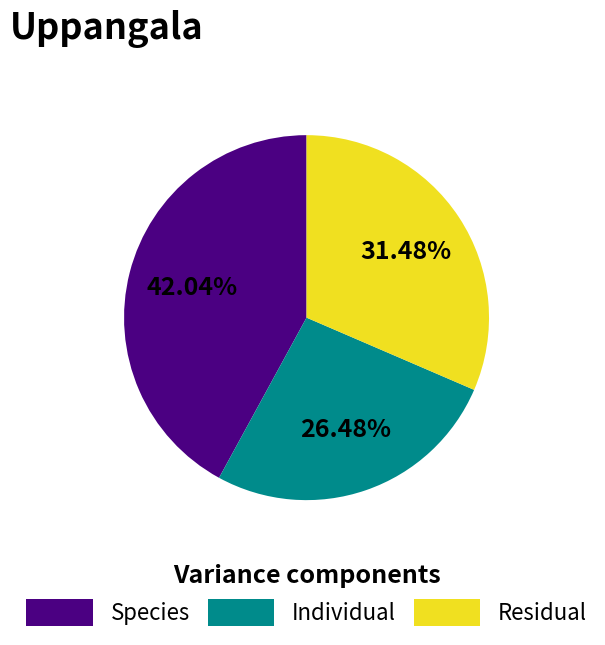

How many slices are in this pie chart?

3